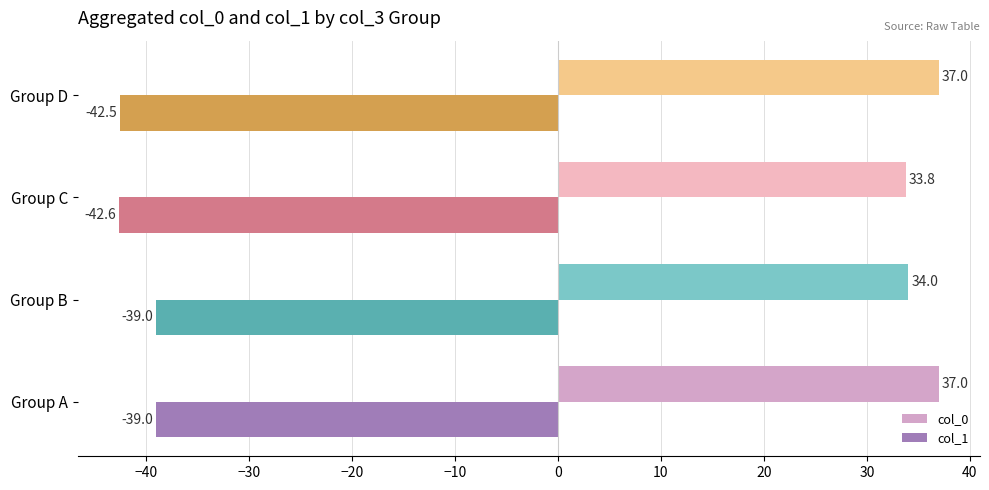

What is the difference between the second highest and second lowest values in the col_0 series?

3.0